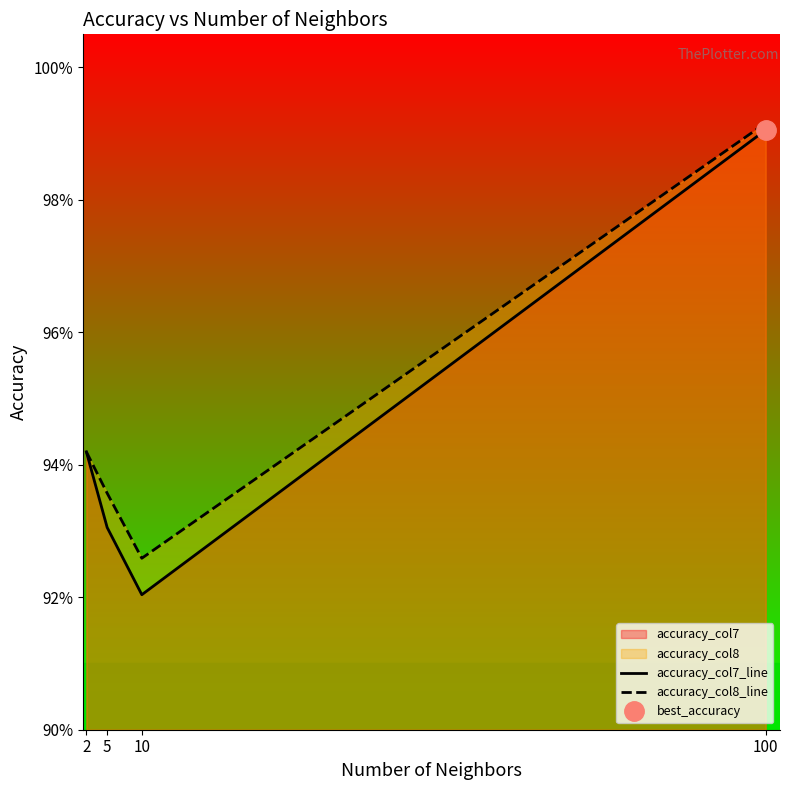

True or false: accuracy_col8_line and accuracy_col7_line intersect in this chart.

False